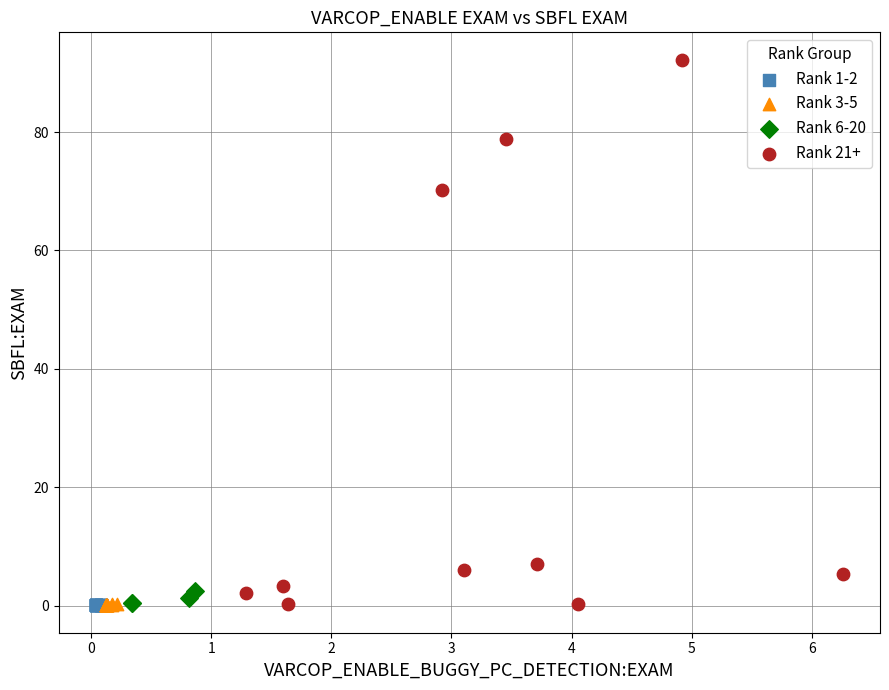

What are all the series names shown in the legend?

Rank 1-2, Rank 3-5, Rank 6-20, Rank 21+